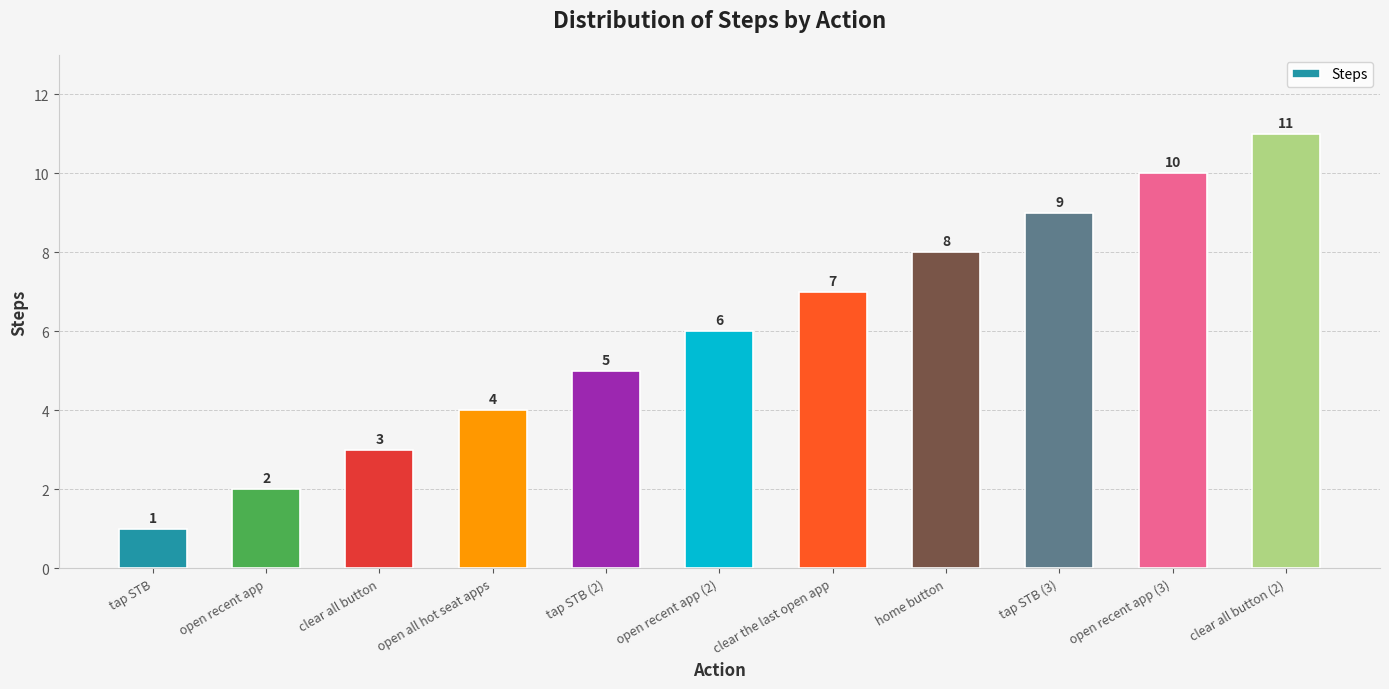

Count the number of data series in this chart.

1